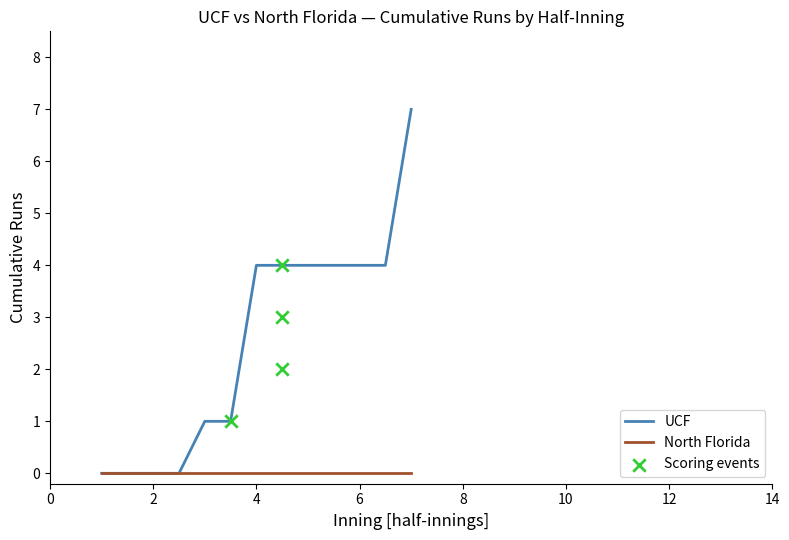

What is the maximum value for UCF?

7